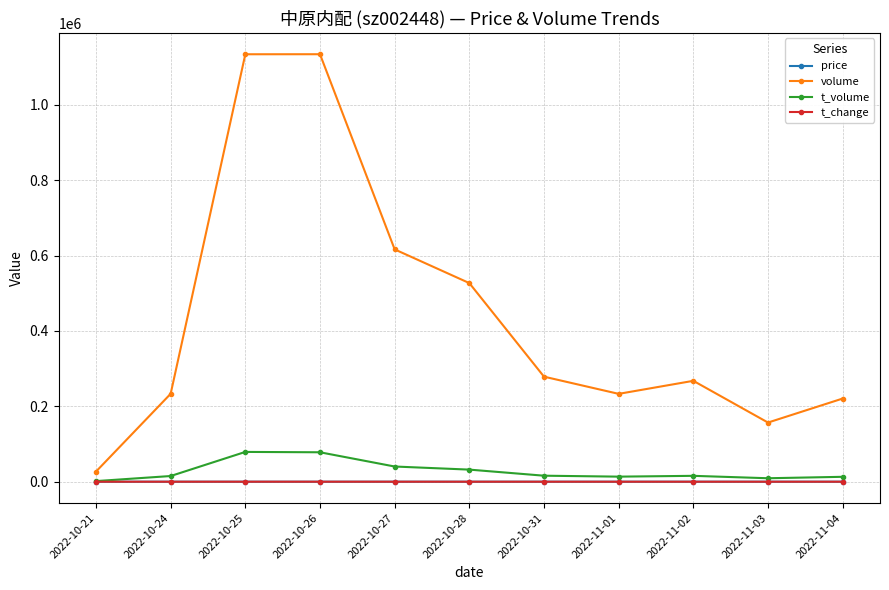

The volume series shows 527106.0 at 2022-10-28. True or false?

True